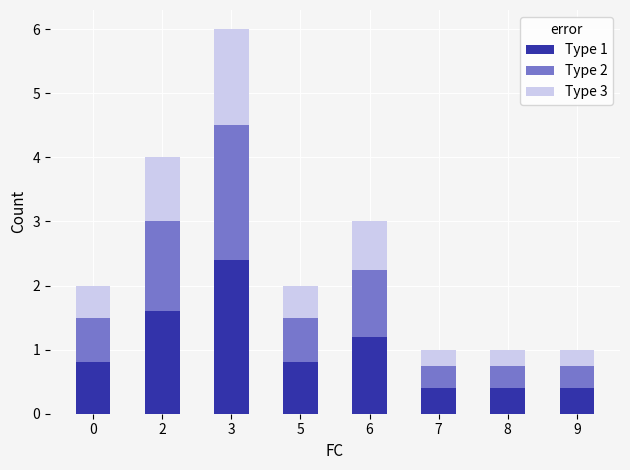

Are the bars grouped side by side (vs. stacked)?

No